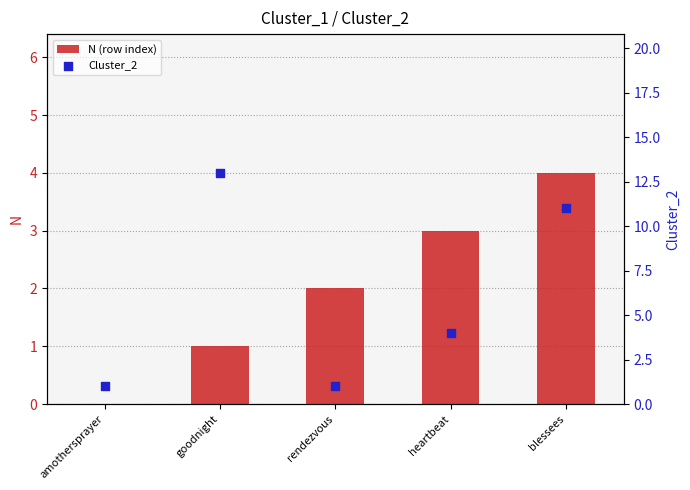

Which series has the largest total across all categories?

Cluster_2